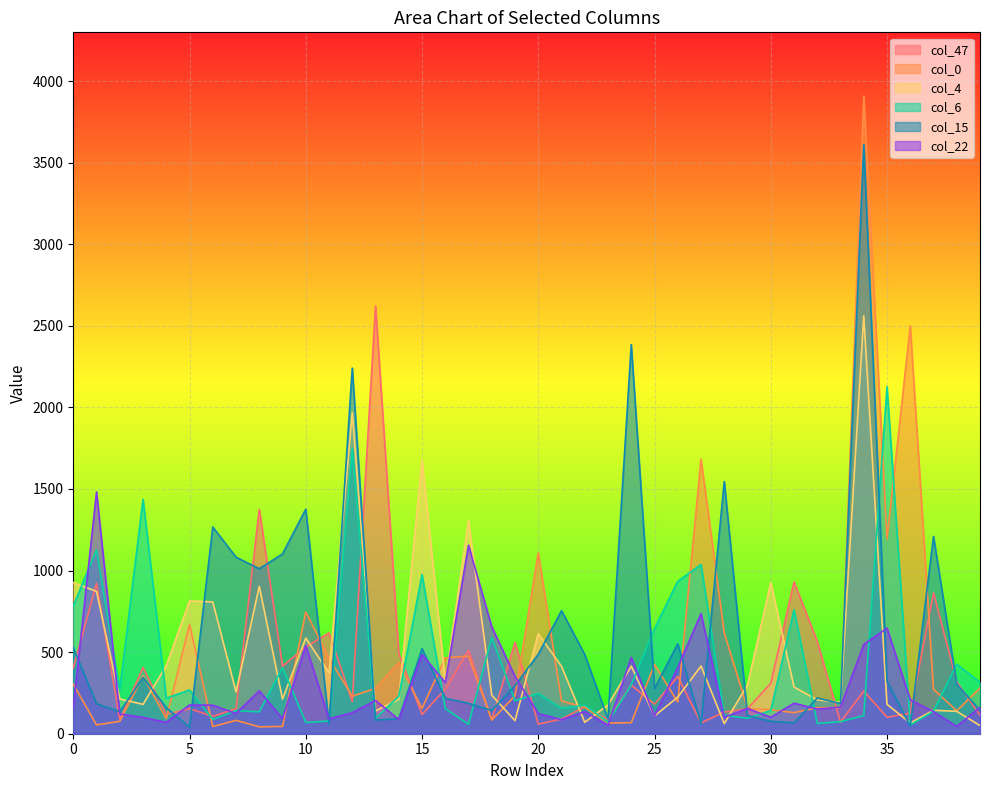

What is the greatest value displayed?

3908